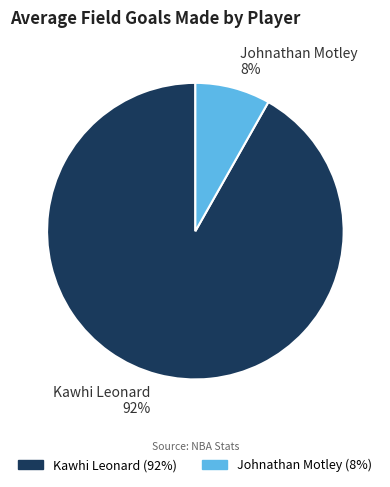

True or false: Johnathan Motley accounts for 1% of the total.

False